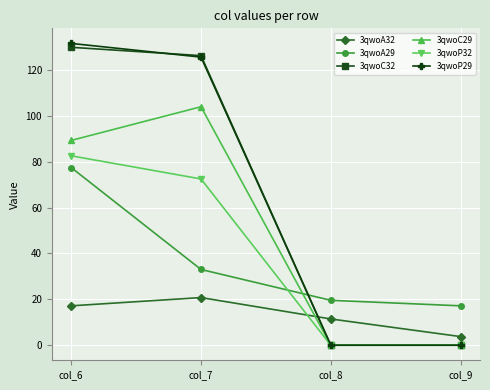

What is the difference between the highest and lowest values at col_7?

105.5